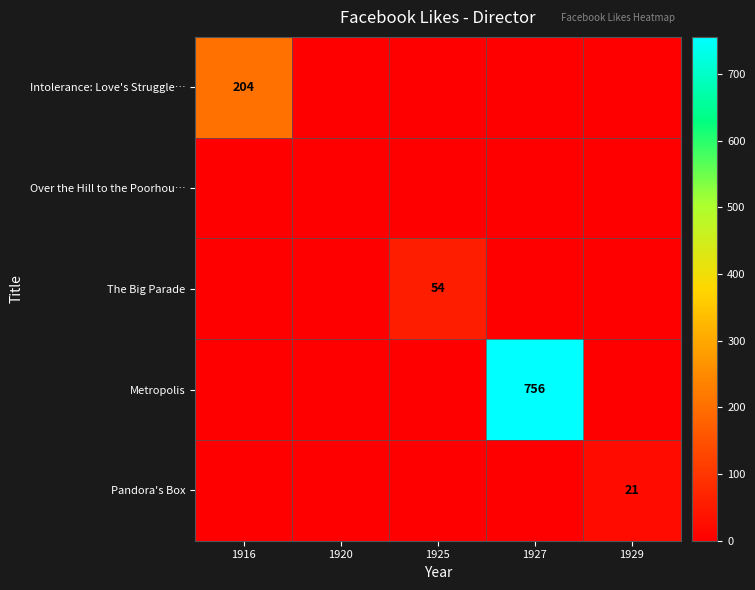

Which label corresponds to the largest value in the chart?

1927